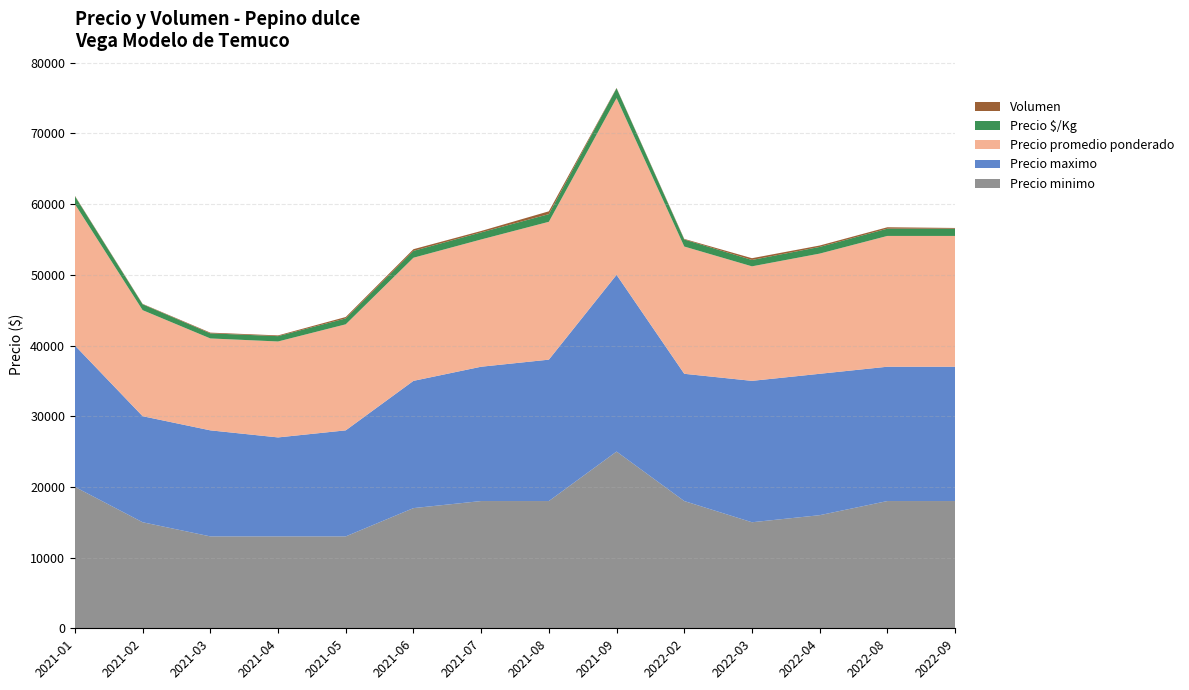

Reading right to left, transcribe all the data shown in this chart.

Precio minimo: 2022-09=18000	2022-08=18000	2022-04=16000	2022-03=15000	2022-02=18000	2021-09=25000	2021-08=18000	2021-07=18000	2021-06=17000	2021-05=13000	2021-04=13000	2021-03=13000	2021-02=15000	2021-01=20000
Precio maximo: 2022-09=19000	2022-08=19000	2022-04=20000	2022-03=20000	2022-02=18000	2021-09=25000	2021-08=20000	2021-07=19000	2021-06=18000	2021-05=15000	2021-04=14000	2021-03=15000	2021-02=15000	2021-01=20000
Precio promedio ponderado: 2022-09=18500	2022-08=18500	2022-04=17000	2022-03=16200	2022-02=18000	2021-09=25000	2021-08=19500	2021-07=18000	2021-06=17417	2021-05=15000	2021-04=13571	2021-03=13000	2021-02=15000	2021-01=20000
Precio $/Kg: 2022-09=1028	2022-08=1028	2022-04=944	2022-03=900	2022-02=1000	2021-09=1389	2021-08=1083	2021-07=1000	2021-06=968	2021-05=833	2021-04=754	2021-03=722	2021-02=833	2021-01=1111
Volumen: 2022-09=100	2022-08=200	2022-04=200	2022-03=250	2022-02=80	2021-09=50	2021-08=400	2021-07=200	2021-06=240	2021-05=200	2021-04=105	2021-03=100	2021-02=55	2021-01=65